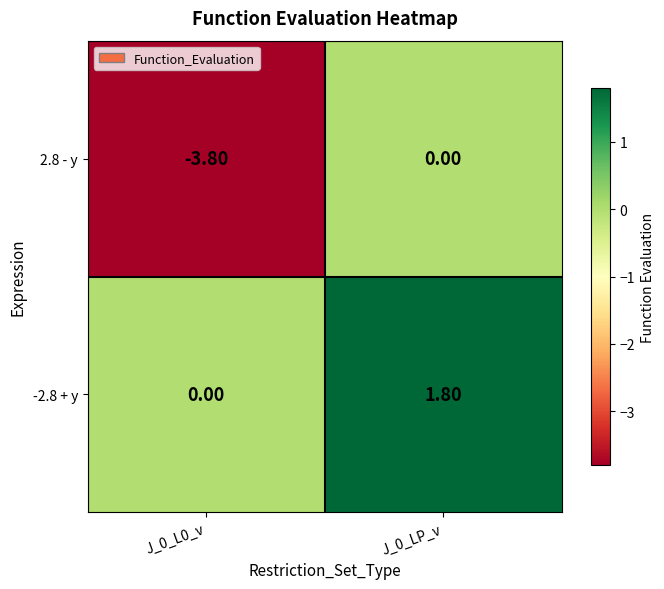

Which series has the largest total across all categories?

-2.8 + y